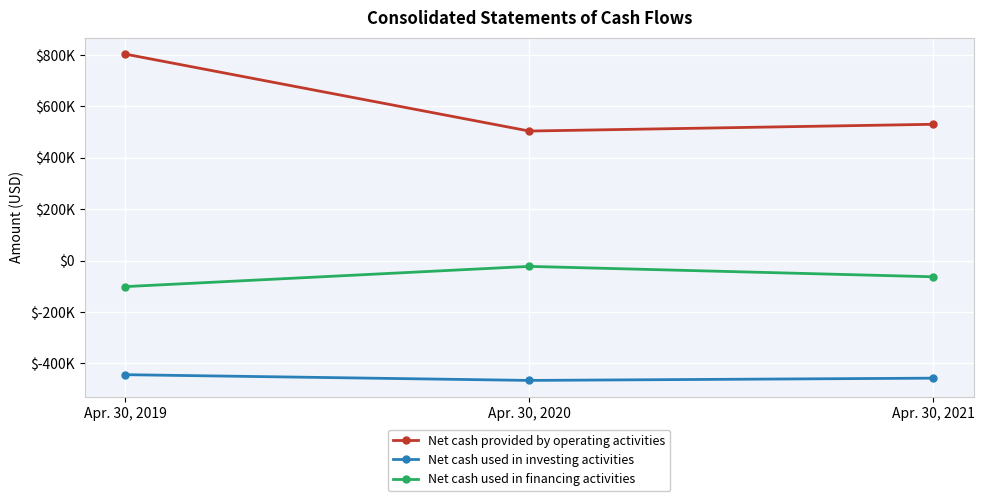

Which series has the widest spread of values?

Net cash provided by operating activities